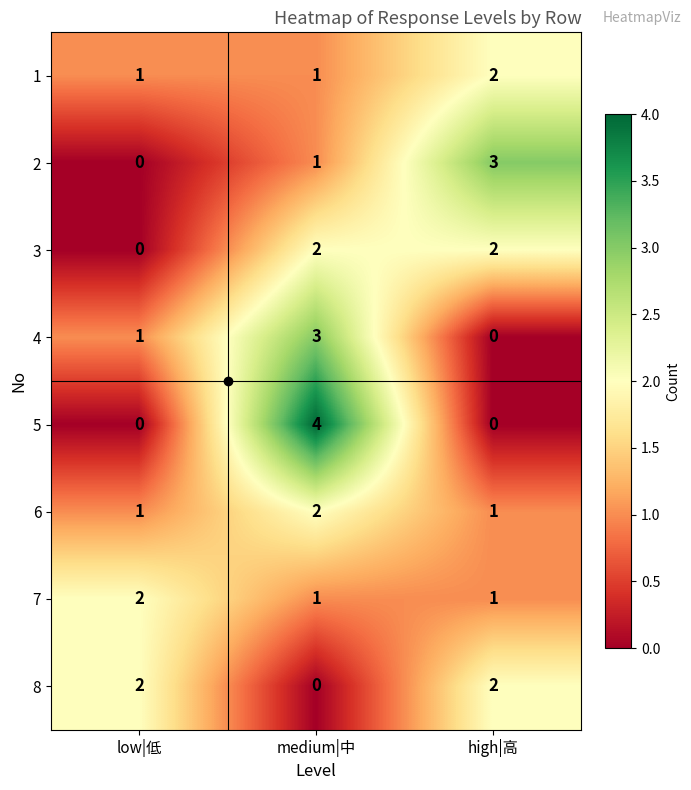

True or false: 1 has a value of 0 at medium|中.

False